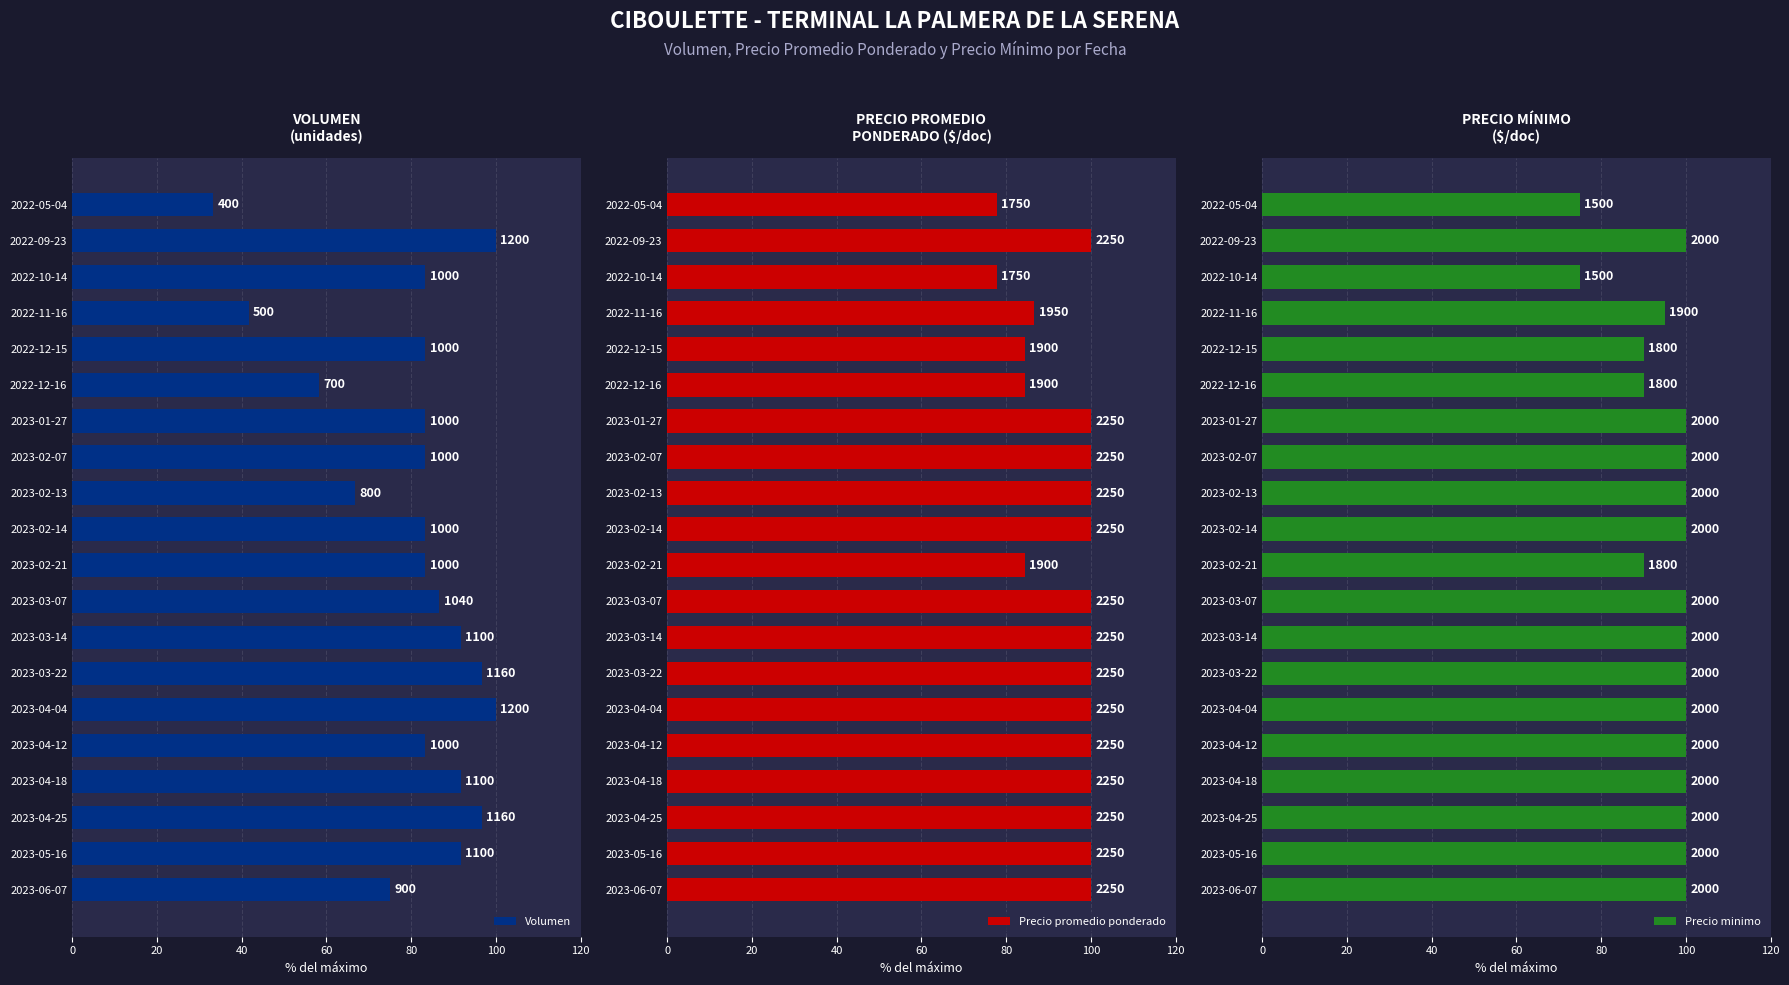

Reading left to right, transcribe all the data shown in this chart.

Volumen: 33.3	100.0	83.3	41.7	83.3	58.3	83.3	83.3	66.7	83.3	83.3	86.7	91.7	96.7	100.0	83.3	91.7	96.7	91.7	75.0
Precio promedio ponderado: 77.8	100.0	77.8	86.7	84.4	84.4	100.0	100.0	100.0	100.0	84.4	100.0	100.0	100.0	100.0	100.0	100.0	100.0	100.0	100.0
Precio minimo: 75.0	100.0	75.0	95.0	90.0	90.0	100.0	100.0	100.0	100.0	90.0	100.0	100.0	100.0	100.0	100.0	100.0	100.0	100.0	100.0